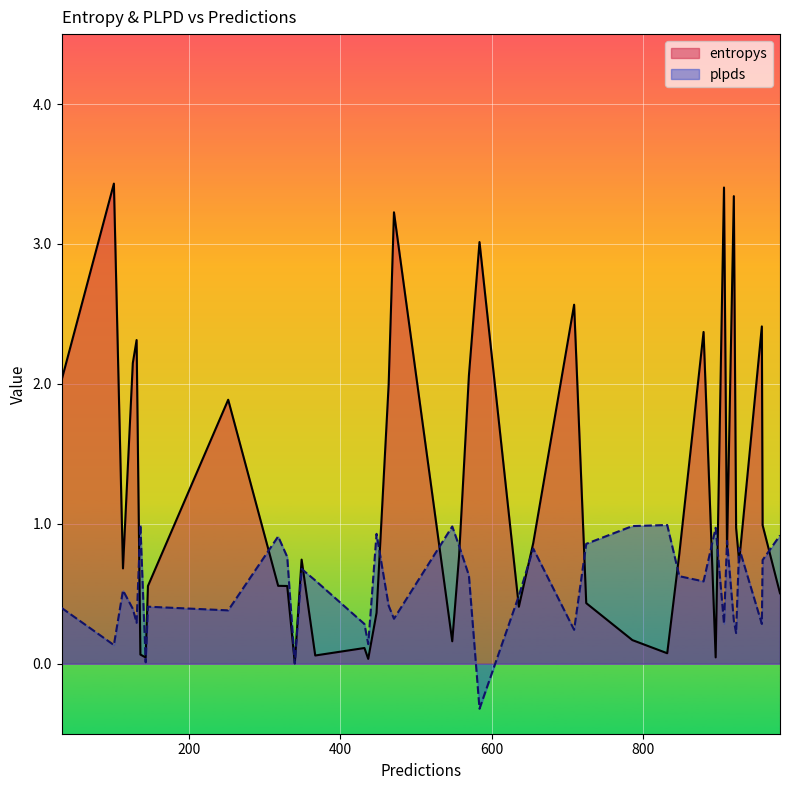

What is the difference between the entropys values at 907 and 896?

3.4